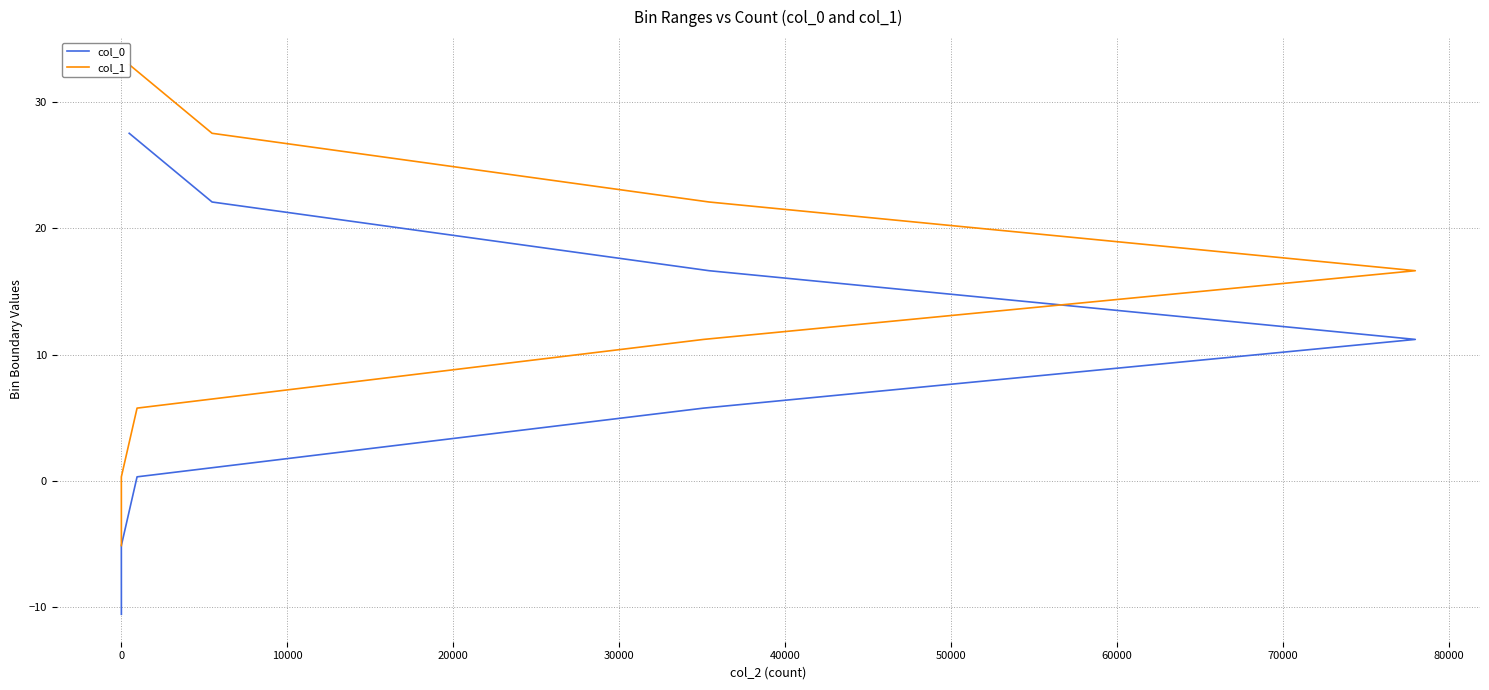

How many data points in col_0 are less than 11?

4